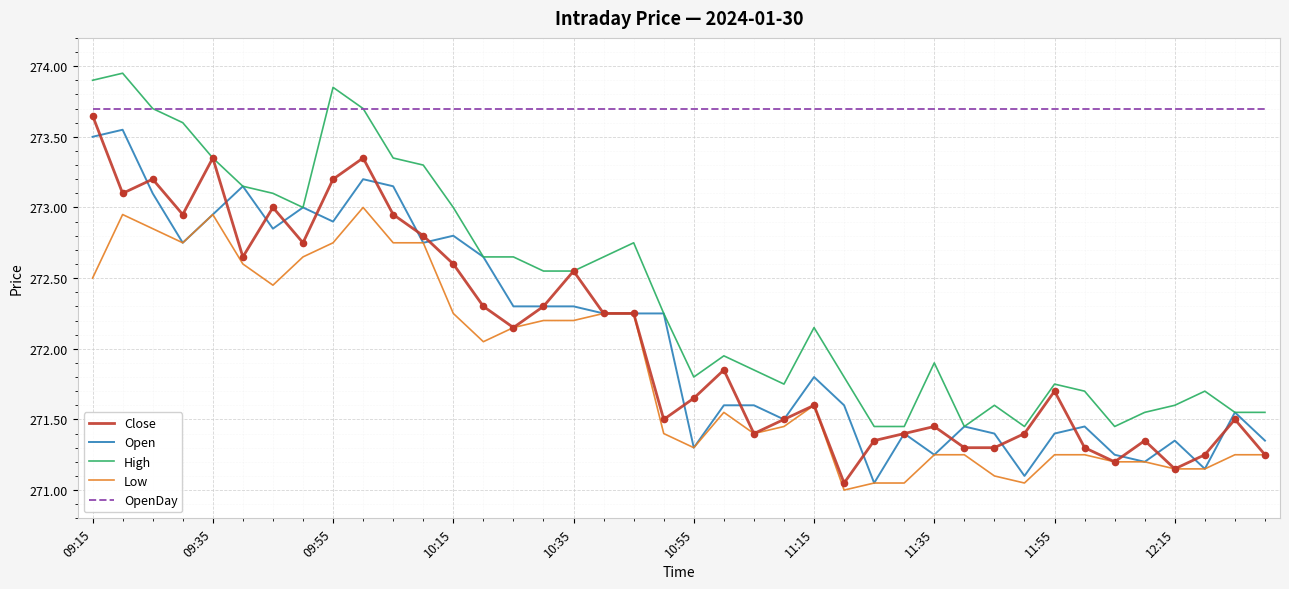

Which series has the largest total across all categories?

OpenDay